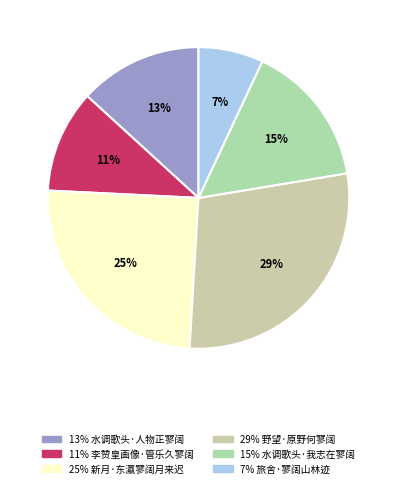

Count the number of slices in the pie.

6